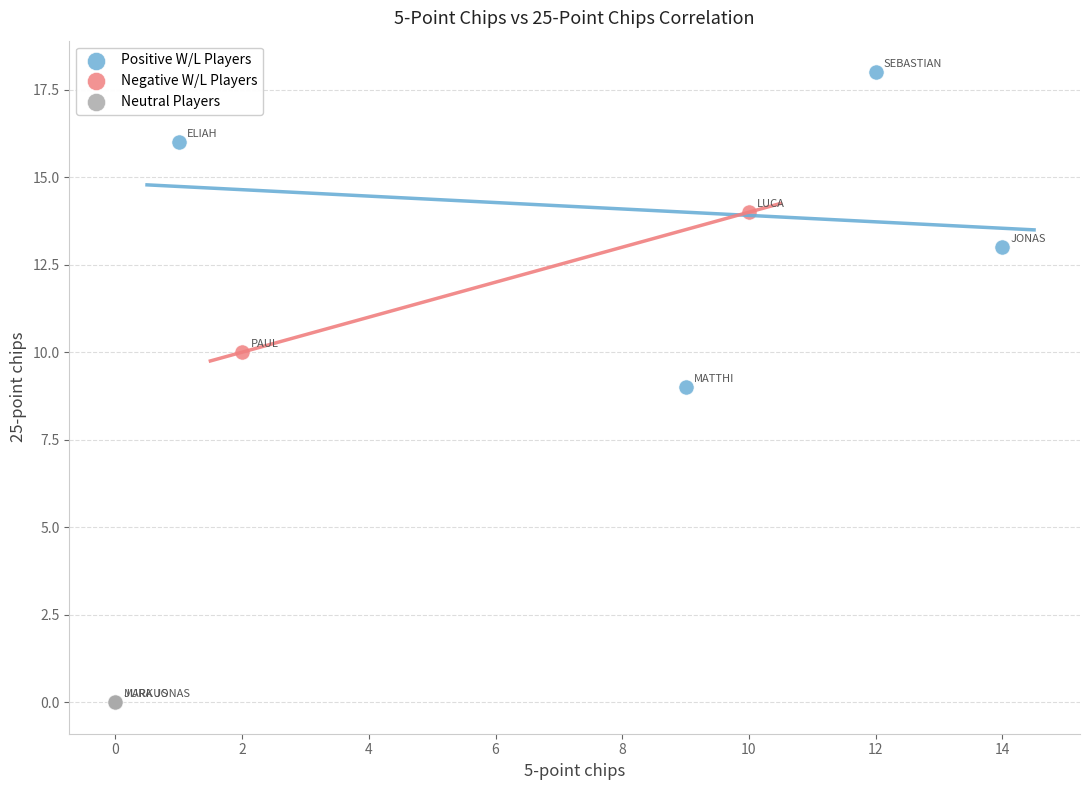

Which series reaches the maximum Y coordinate?

Positive W/L Players